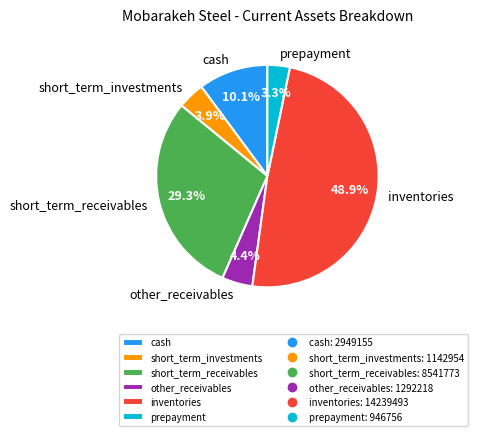

Is short_term_receivables the majority of the pie?

No